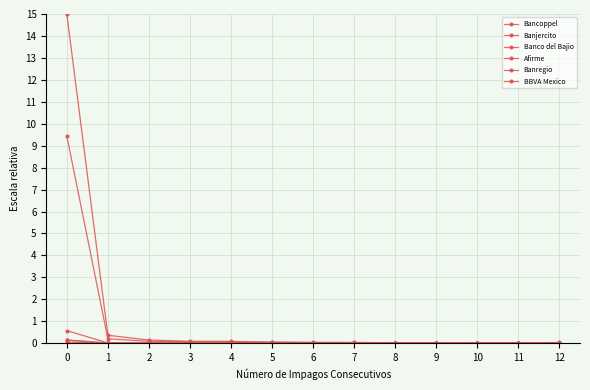

How many interior local valleys does the Banjercito series have?

3